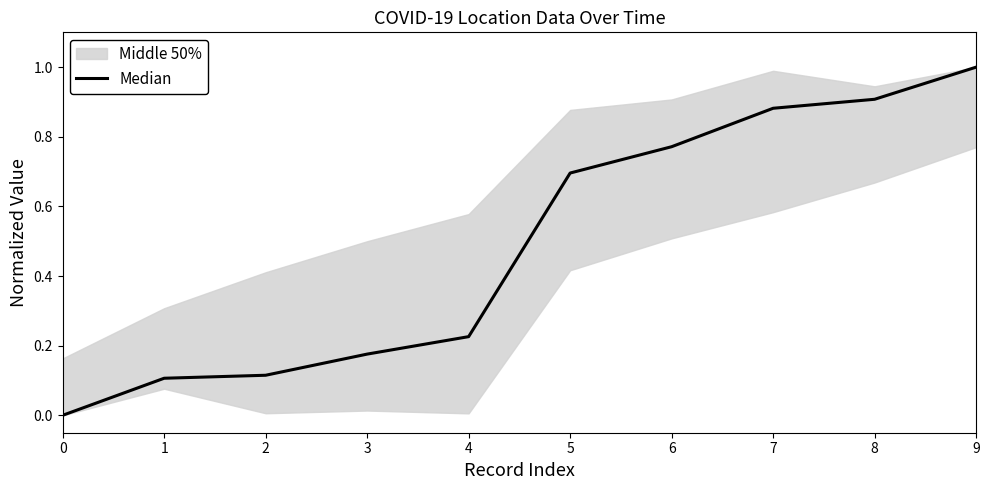

What is the change in value from 0 to 2?

+0.1